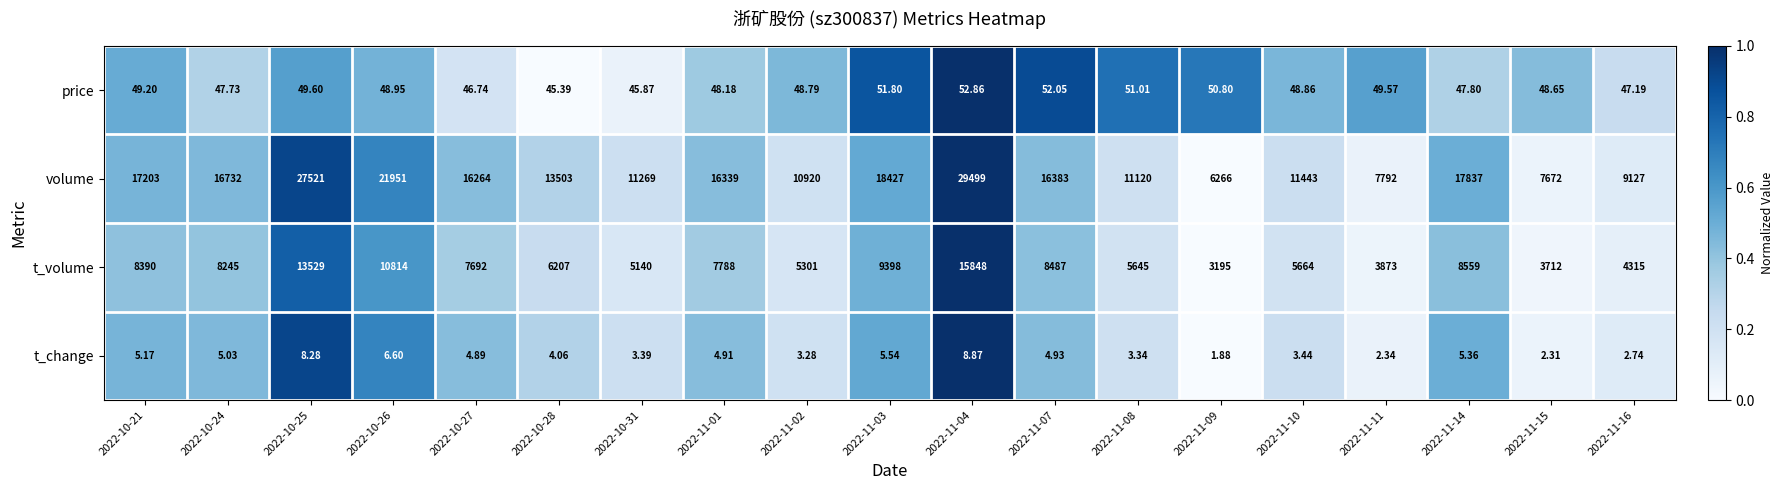

Between 2022-10-25 and 2022-10-28, which series saw the biggest shift?

volume